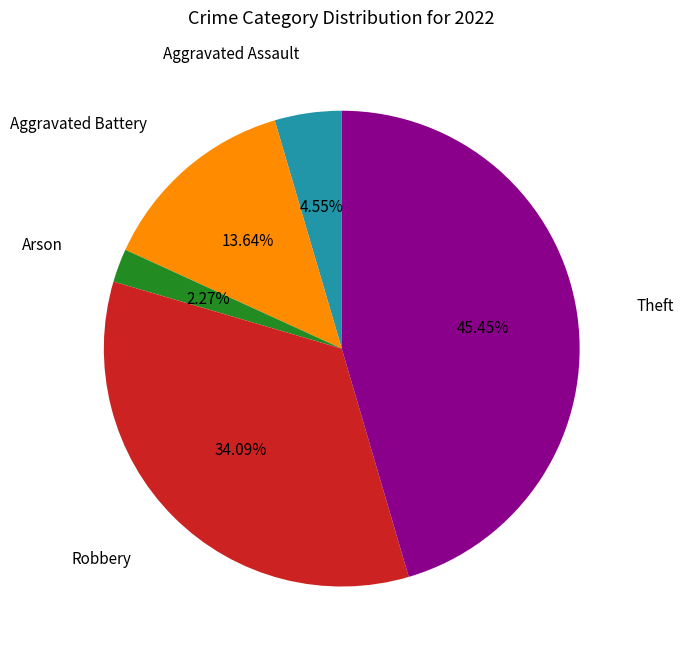

Does any single category account for the majority?

No